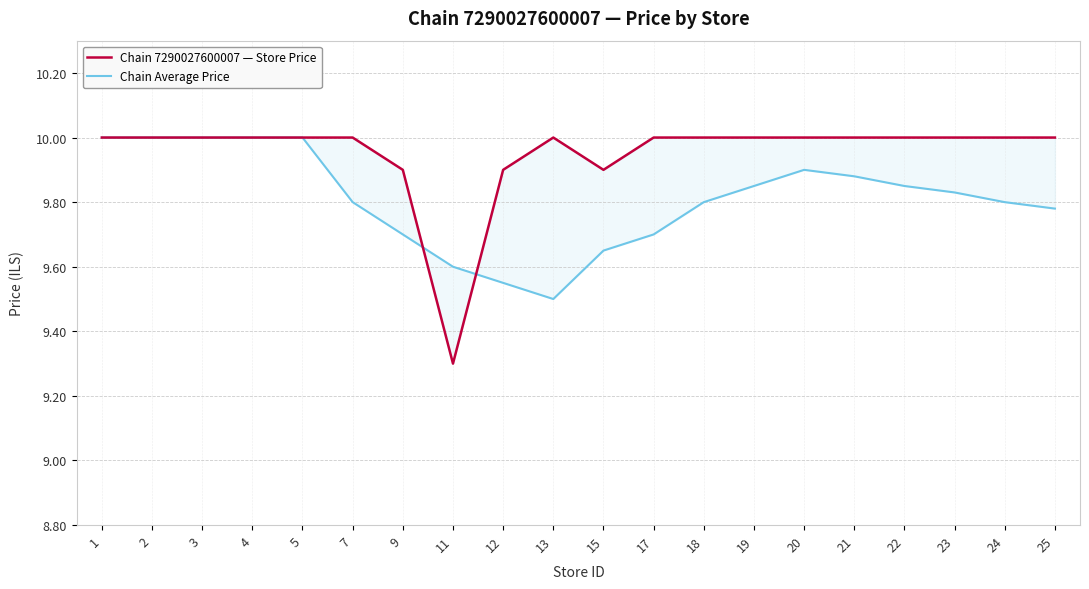

Reading left to right, extract all data points from this chart.

Chain 7290027600007 — Store Price: 10.0	10.0	10.0	10.0	10.0	10.0	9.9	9.3	9.9	10.0	9.9	10.0	10.0	10.0	10.0	10.0	10.0	10.0	10.0	10.0
Chain Average Price: 10.0	10.0	10.0	10.0	10.0	9.8	9.7	9.6	9.6	9.5	9.7	9.7	9.8	9.8	9.9	9.9	9.8	9.8	9.8	9.8